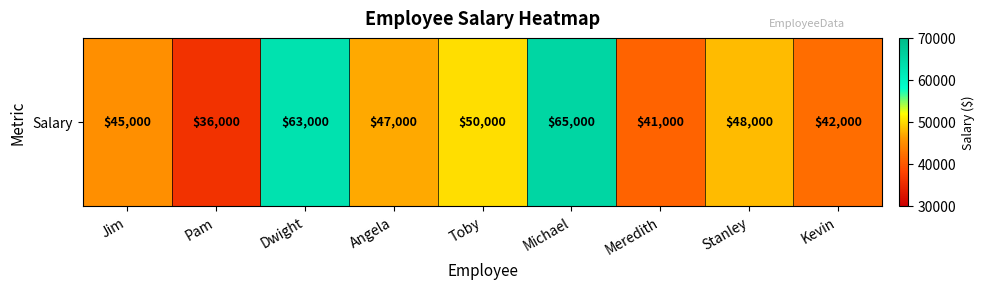

Where does the data first go above 47000?

Dwight